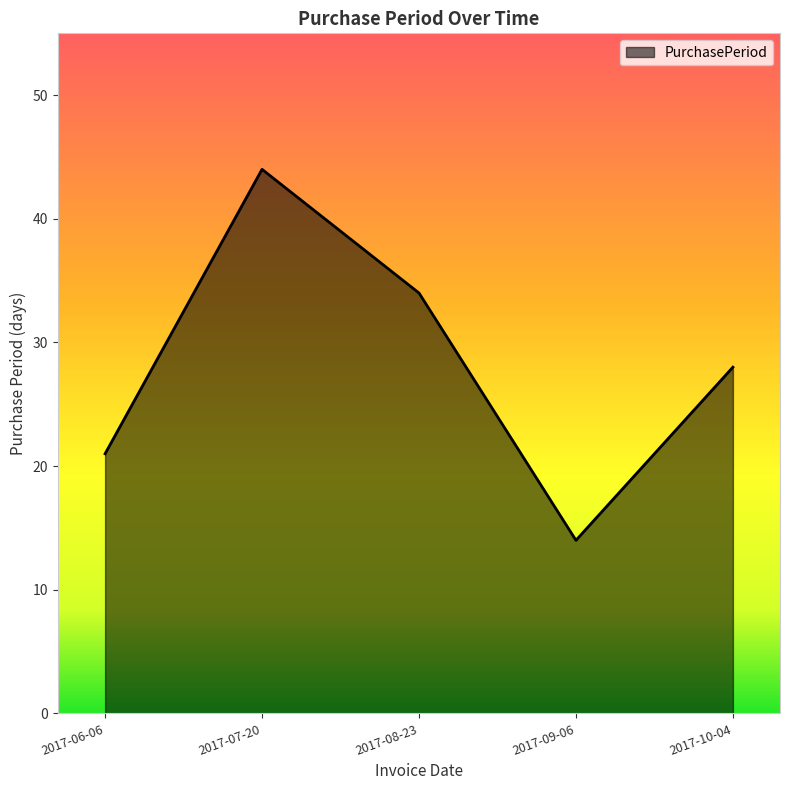

List the labels in order of value, largest first.

2017-07-20, 2017-08-23, 2017-10-04, 2017-06-06, 2017-09-06